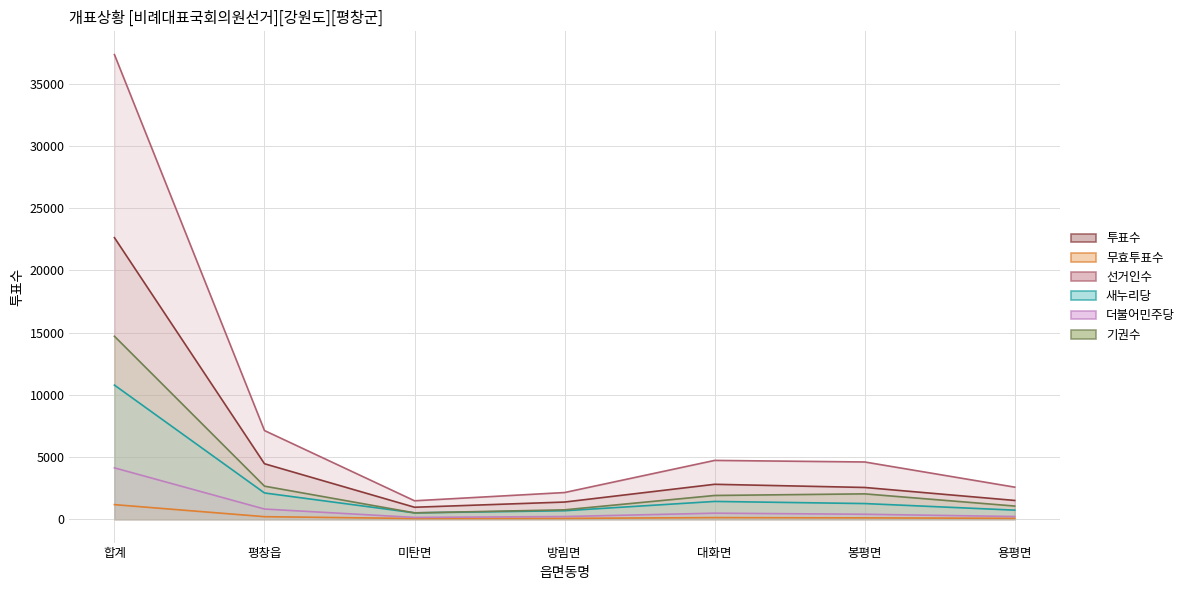

Where is the first local maximum for 더불어민주당?

대화면